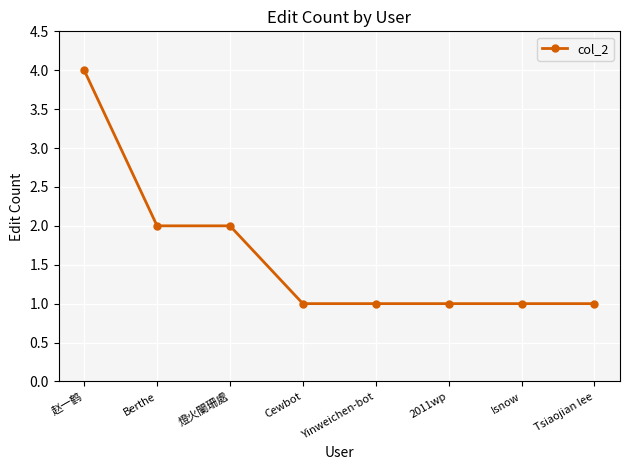

What is the difference between the maximum and minimum values?

3